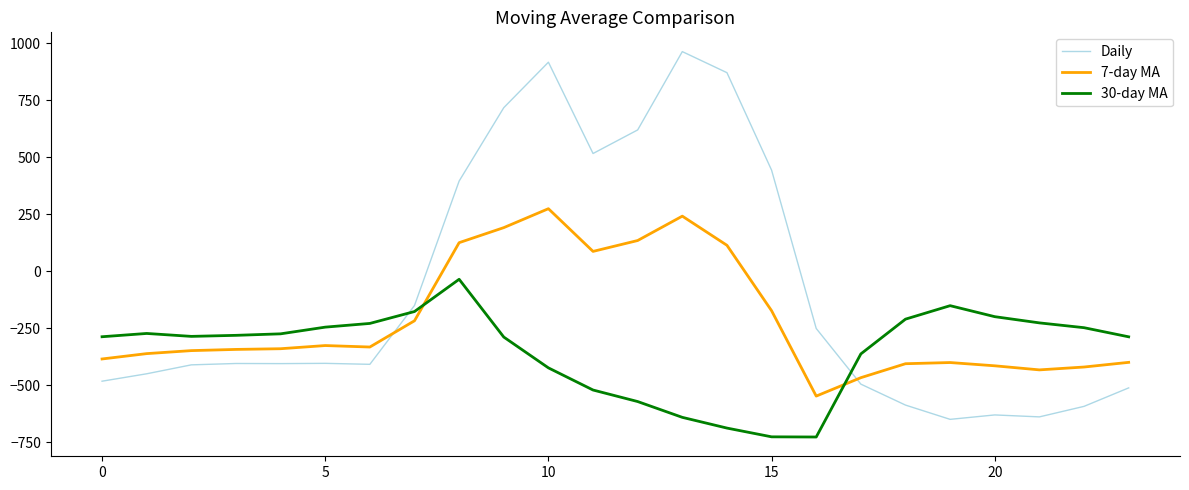

Which series has the largest total across all categories?

Daily